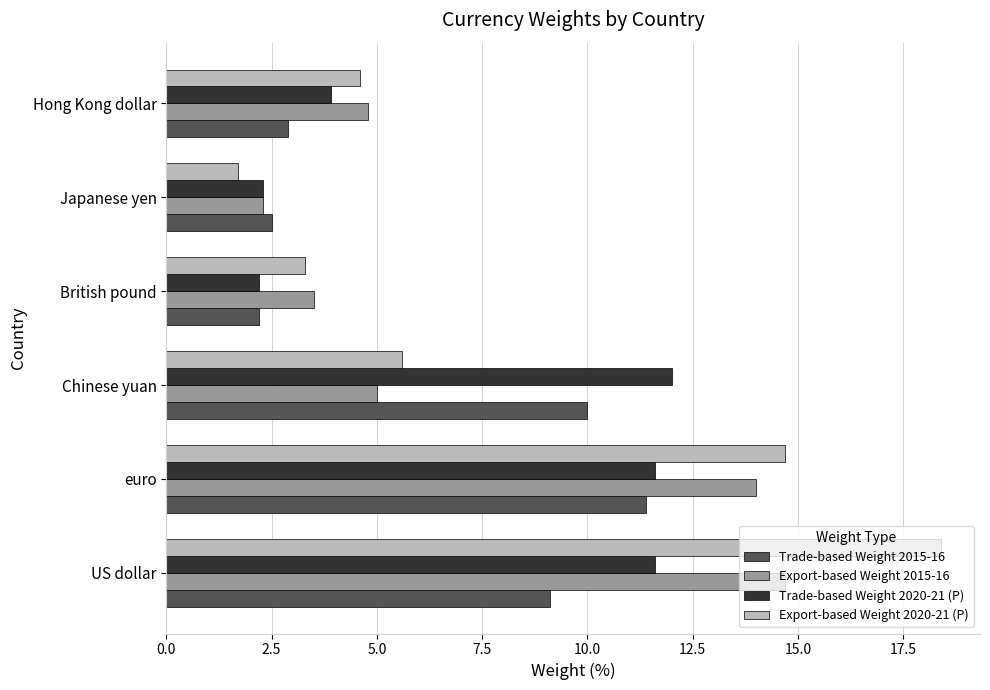

The Trade-based Weight 2020-21 (P) series shows 2.2 at British pound. True or false?

True